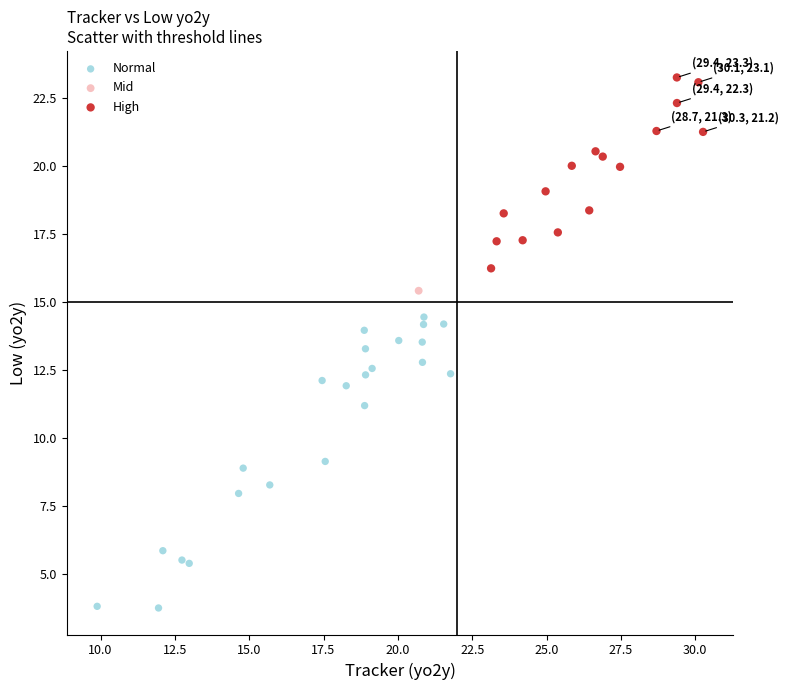

What are all the series names shown in the legend?

Normal, Mid, High